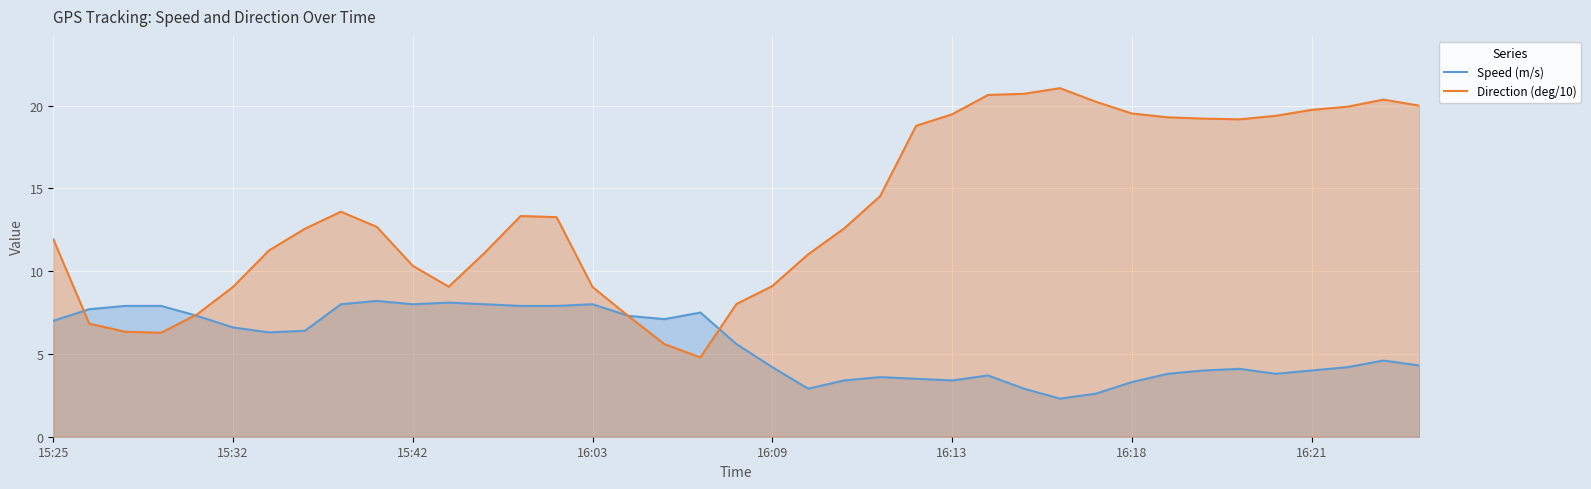

Rank the series by their average value, from highest to lowest.

Direction (deg/10), Speed (m/s)